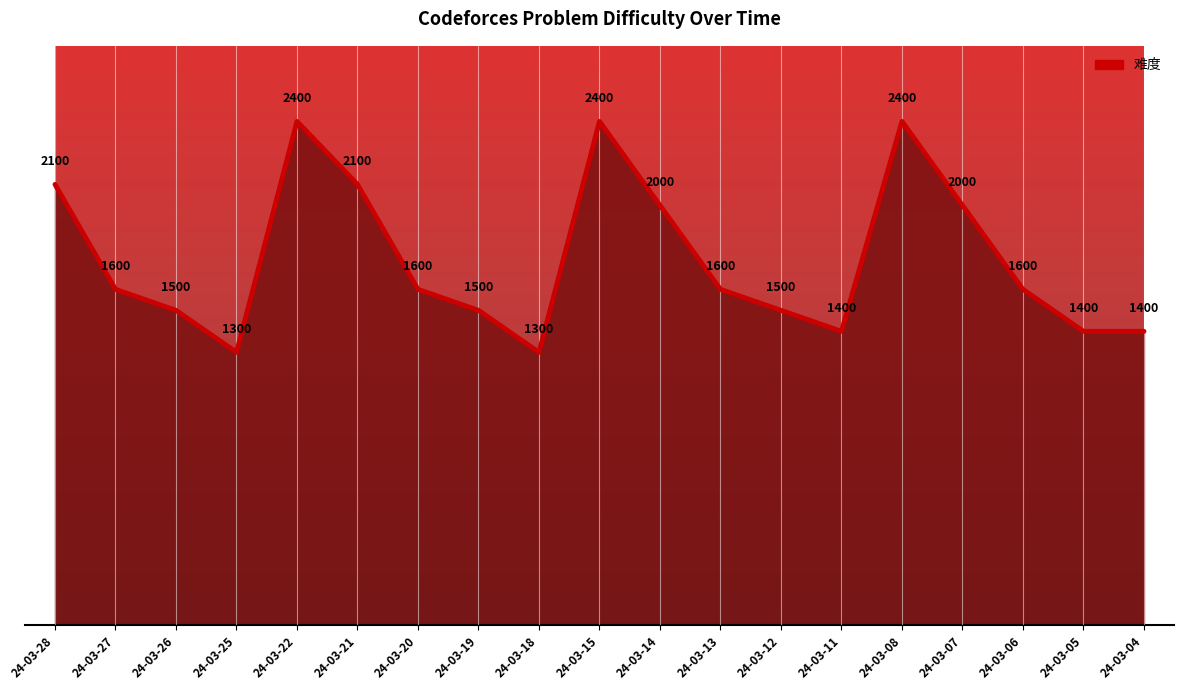

What is the change in value from 24-03-25 to 24-03-07?

+700